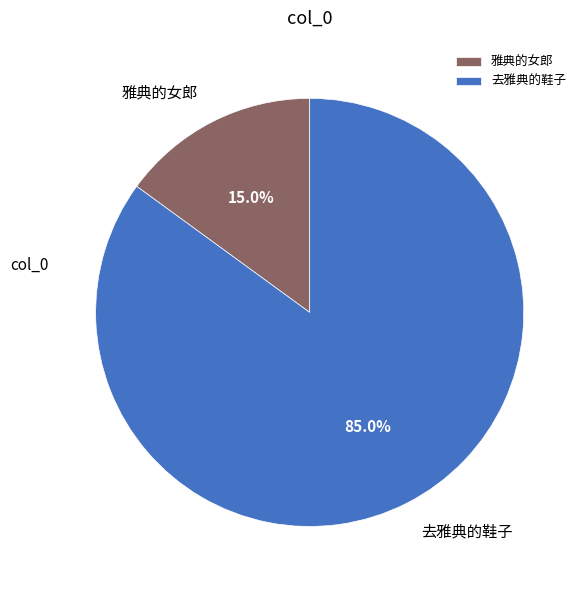

How many slices are in this pie chart?

2